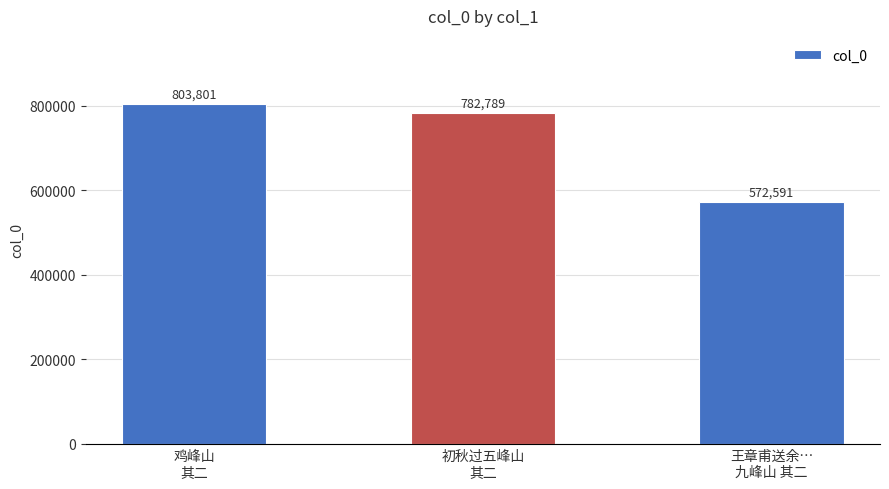

Where does the data first go above 782789?

鸡峰山
其二